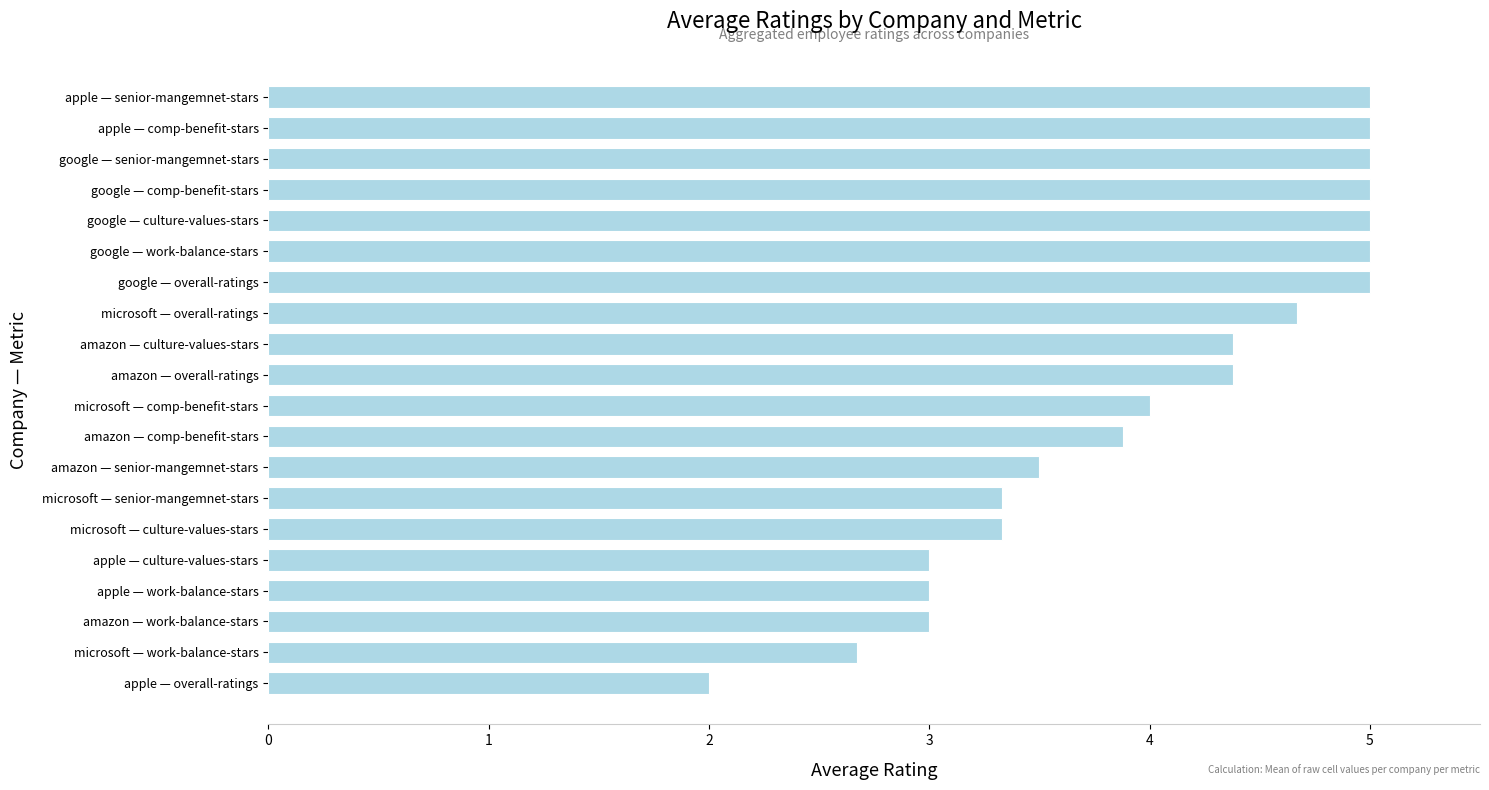

Does the chart contain stacked bars?

No